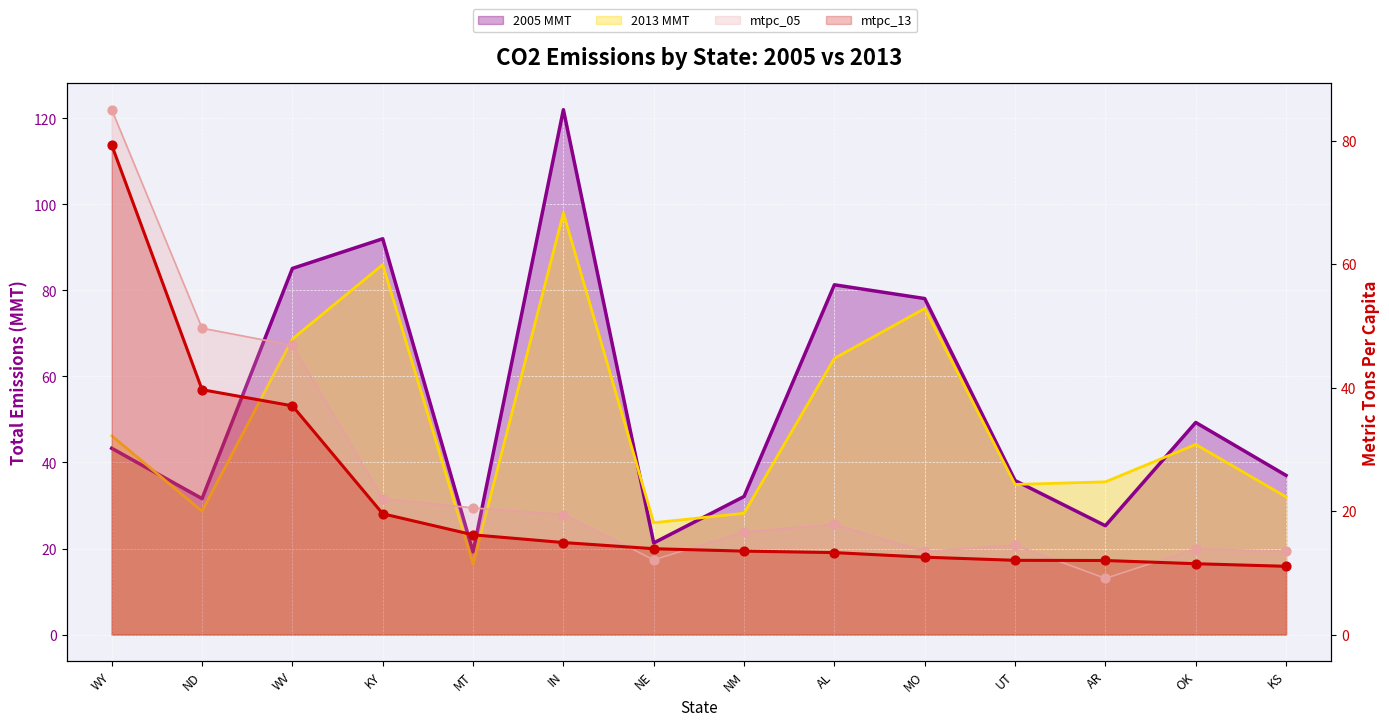

Is the value of mtpc_05 at KS greater than the value of 2005 MMT at AL?

No